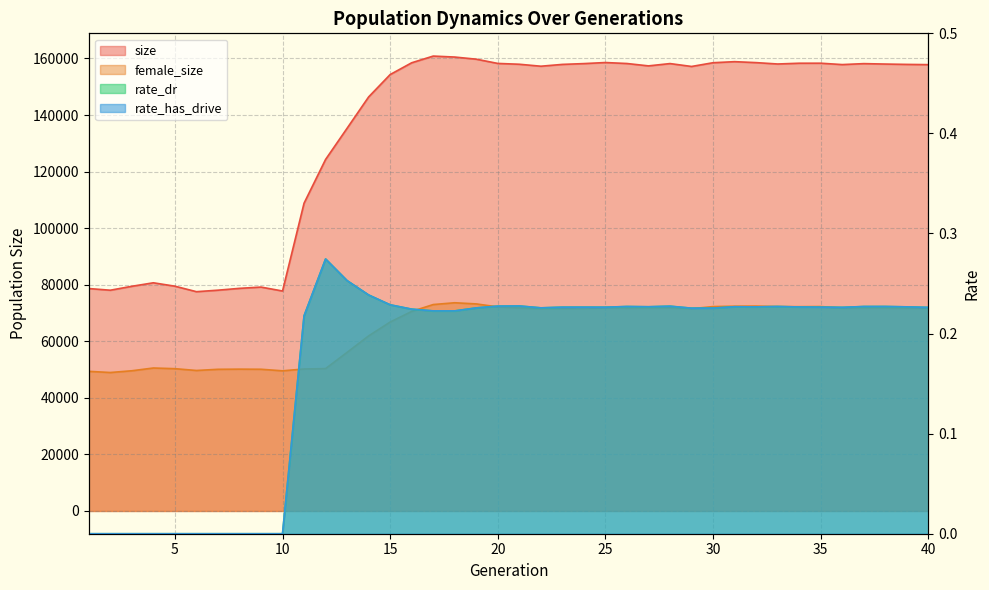

Reading left to right, extract all data points from this chart.

size: 1=78648.0	2=78057.0	3=79444.0	4=80681.0	5=79481.0	6=77539.0	7=78066.0	8=78716.0	9=79165.0	10=77775.0	11=108832.0	12=124297.0	13=135335.0	14=146402.0	15=154312.0	16=158476.0	17=160842.0	18=160499.0	19=159743.0	20=158243.0	21=157953.0	22=157257.0	23=157900.0	24=158185.0	25=158560.0	26=158213.0	27=157376.0	28=158192.0	29=157170.0	30=158492.0	31=158867.0	32=158529.0	33=158043.0	34=158314.0	35=158323.0	36=157835.0	37=158173.0	38=158022.0	39=157899.0	40=157816.0
female_size: 1=49370.0	2=48958.0	3=49577.0	4=50551.0	5=50313.0	6=49678.0	7=50091.0	8=50148.0	9=50108.0	10=49558.0	11=50204.0	12=50343.0	13=56090.0	14=61906.0	15=66808.0	16=70553.0	17=72988.0	18=73622.0	19=73213.0	20=72153.0	21=71772.0	22=71551.0	23=71587.0	24=71614.0	25=71892.0	26=71755.0	27=71795.0	28=71851.0	29=71520.0	30=72271.0	31=72398.0	32=72450.0	33=72250.0	34=72236.0	35=72286.0	36=71742.0	37=71833.0	38=71783.0	39=71722.0	40=71723.0
rate_dr: 1=0.0	2=0.0	3=0.0	4=0.0	5=0.0	6=0.0	7=0.0	8=0.0	9=0.0	10=0.0	11=0.2	12=0.3	13=0.3	14=0.2	15=0.2	16=0.2	17=0.2	18=0.2	19=0.2	20=0.2	21=0.2	22=0.2	23=0.2	24=0.2	25=0.2	26=0.2	27=0.2	28=0.2	29=0.2	30=0.2	31=0.2	32=0.2	33=0.2	34=0.2	35=0.2	36=0.2	37=0.2	38=0.2	39=0.2	40=0.2
rate_has_drive: 1=0.0	2=0.0	3=0.0	4=0.0	5=0.0	6=0.0	7=0.0	8=0.0	9=0.0	10=0.0	11=0.2	12=0.3	13=0.3	14=0.2	15=0.2	16=0.2	17=0.2	18=0.2	19=0.2	20=0.2	21=0.2	22=0.2	23=0.2	24=0.2	25=0.2	26=0.2	27=0.2	28=0.2	29=0.2	30=0.2	31=0.2	32=0.2	33=0.2	34=0.2	35=0.2	36=0.2	37=0.2	38=0.2	39=0.2	40=0.2